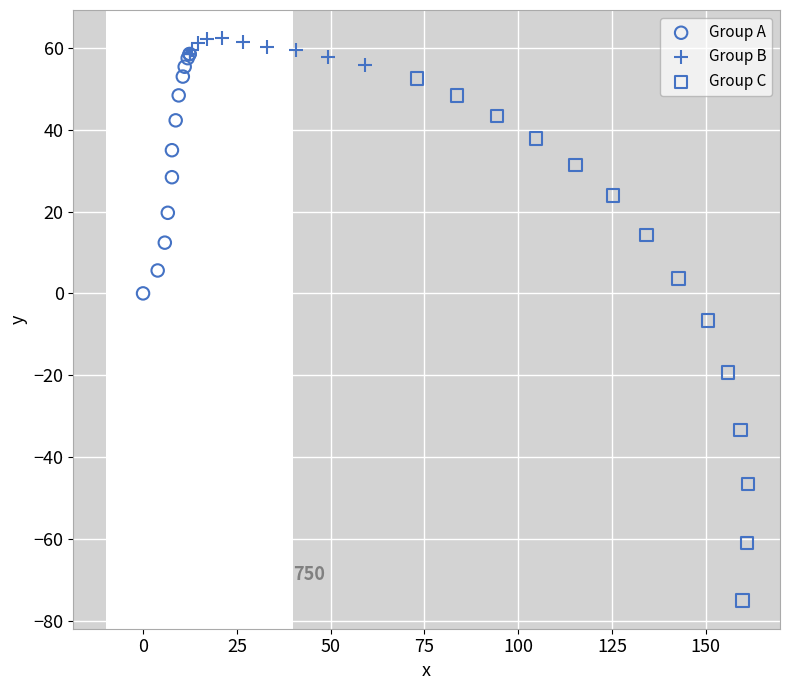

Which series has the widest spread of Y values?

Group C